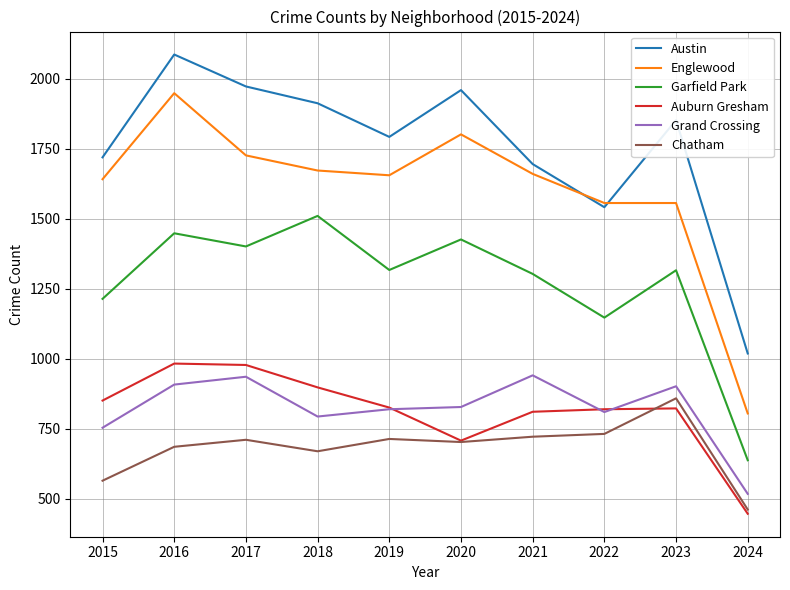

Which series has the largest range (max minus min)?

Englewood